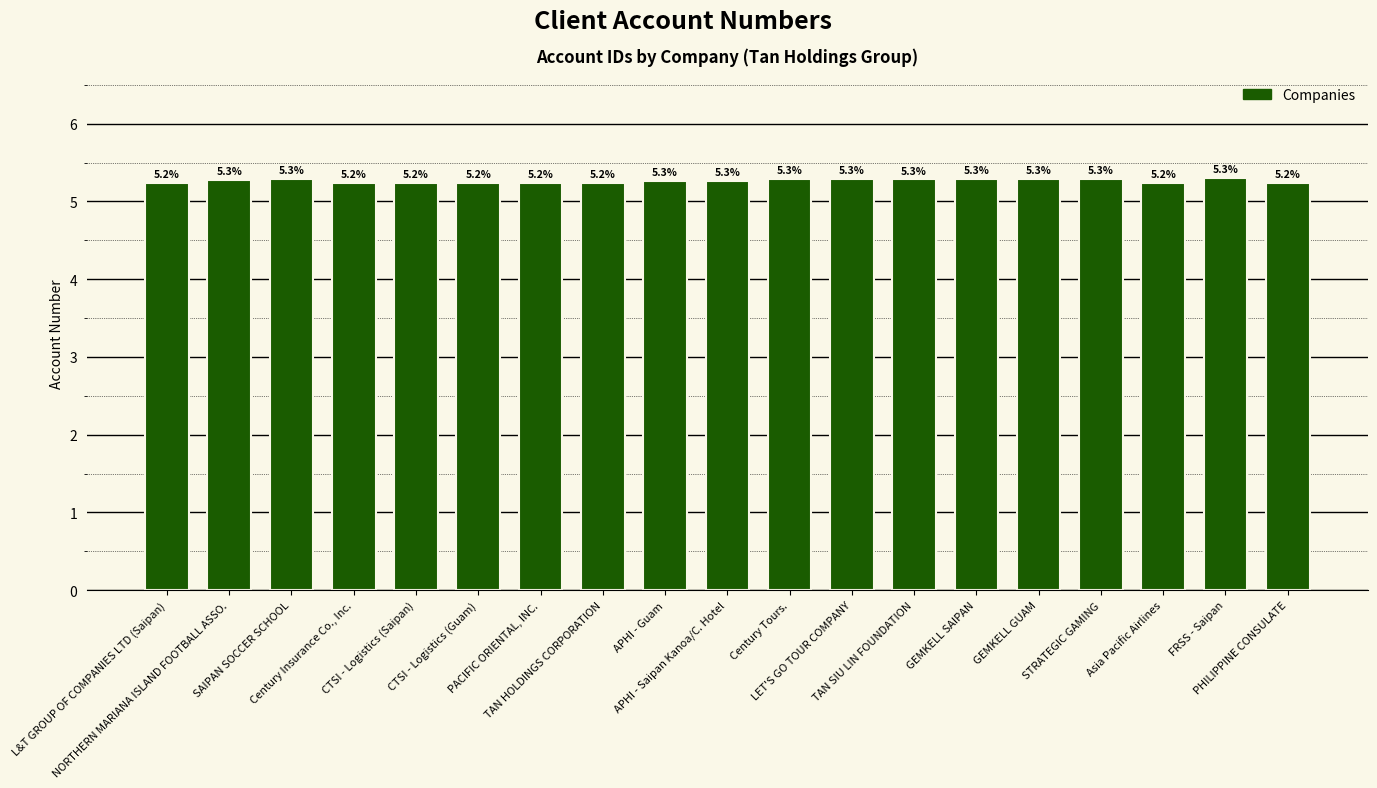

What is the greatest value displayed?

5.3